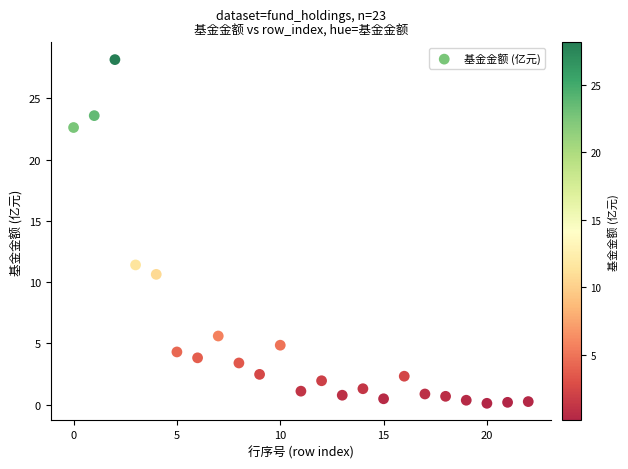

What Y value in the scatter plot is closest to 14?

11.4